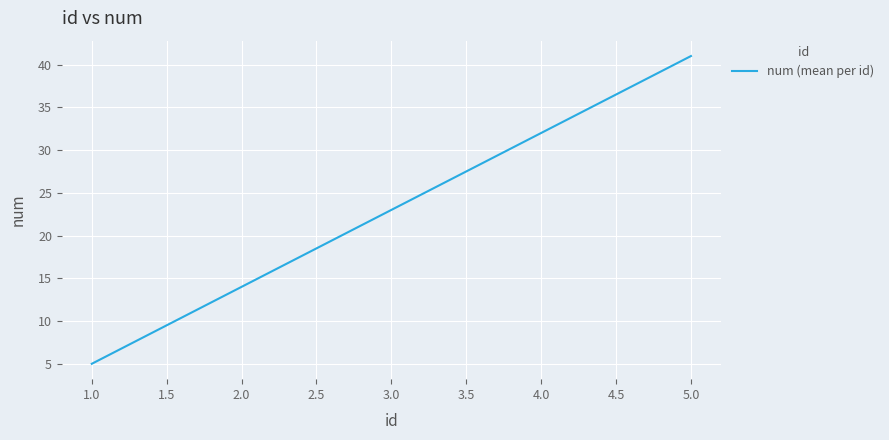

What is the greatest value displayed?

41